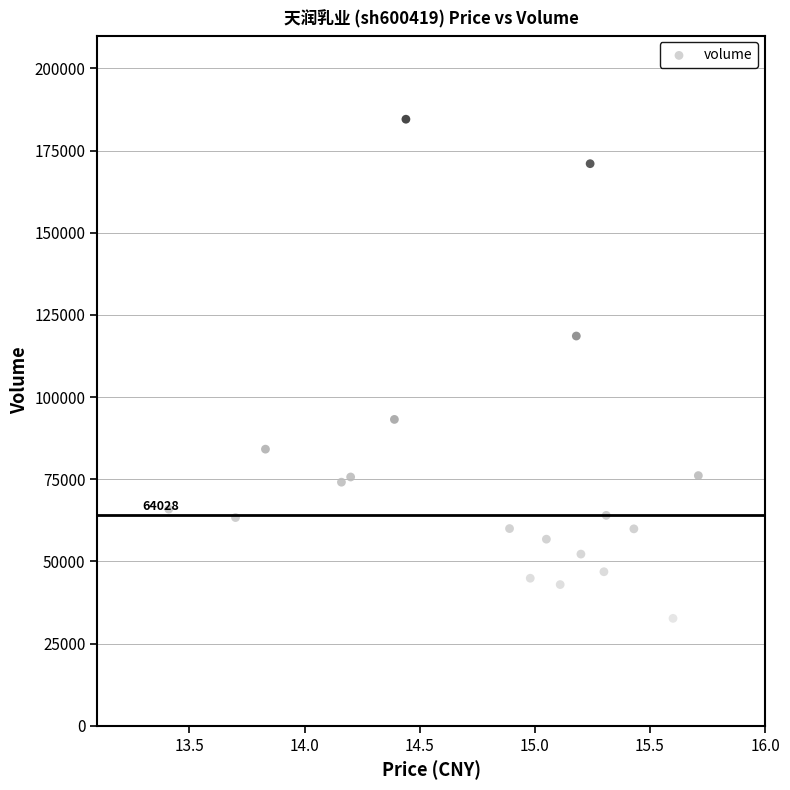

What Y value in the scatter plot is closest to 108617?

118586